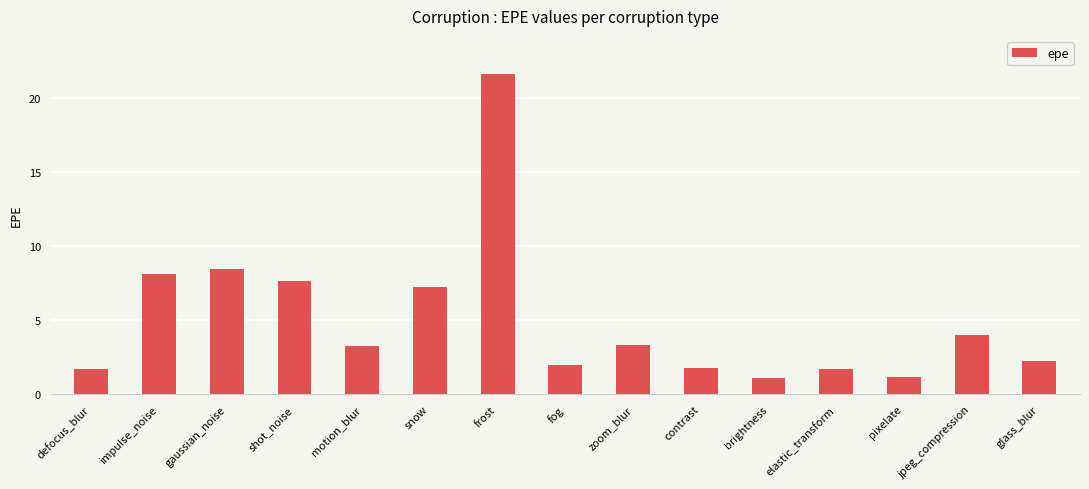

Which category has the highest value across all series?

frost